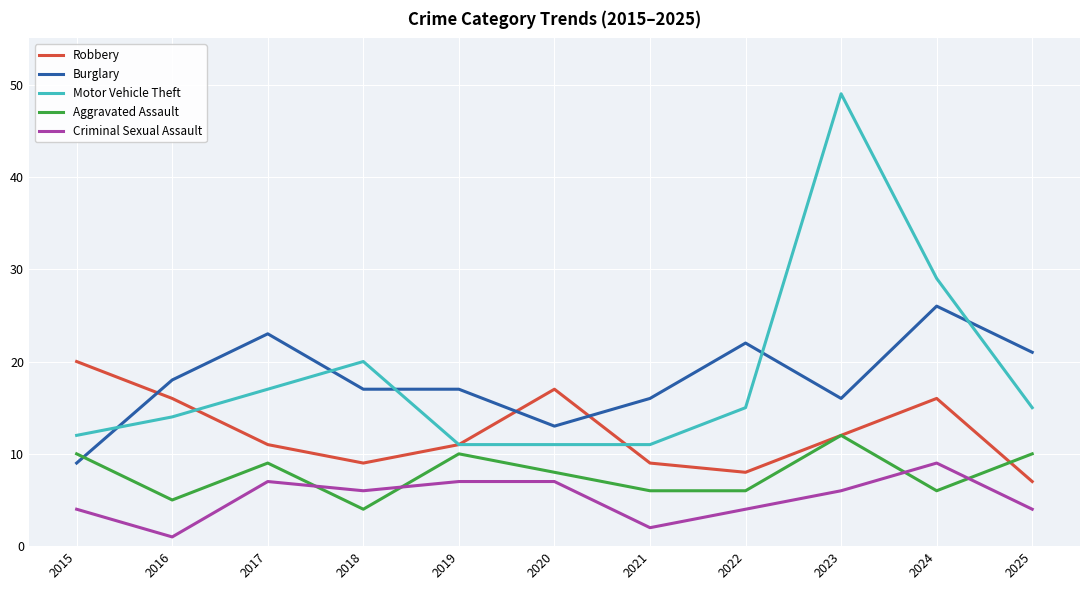

Which series has the widest spread of values?

Motor Vehicle Theft